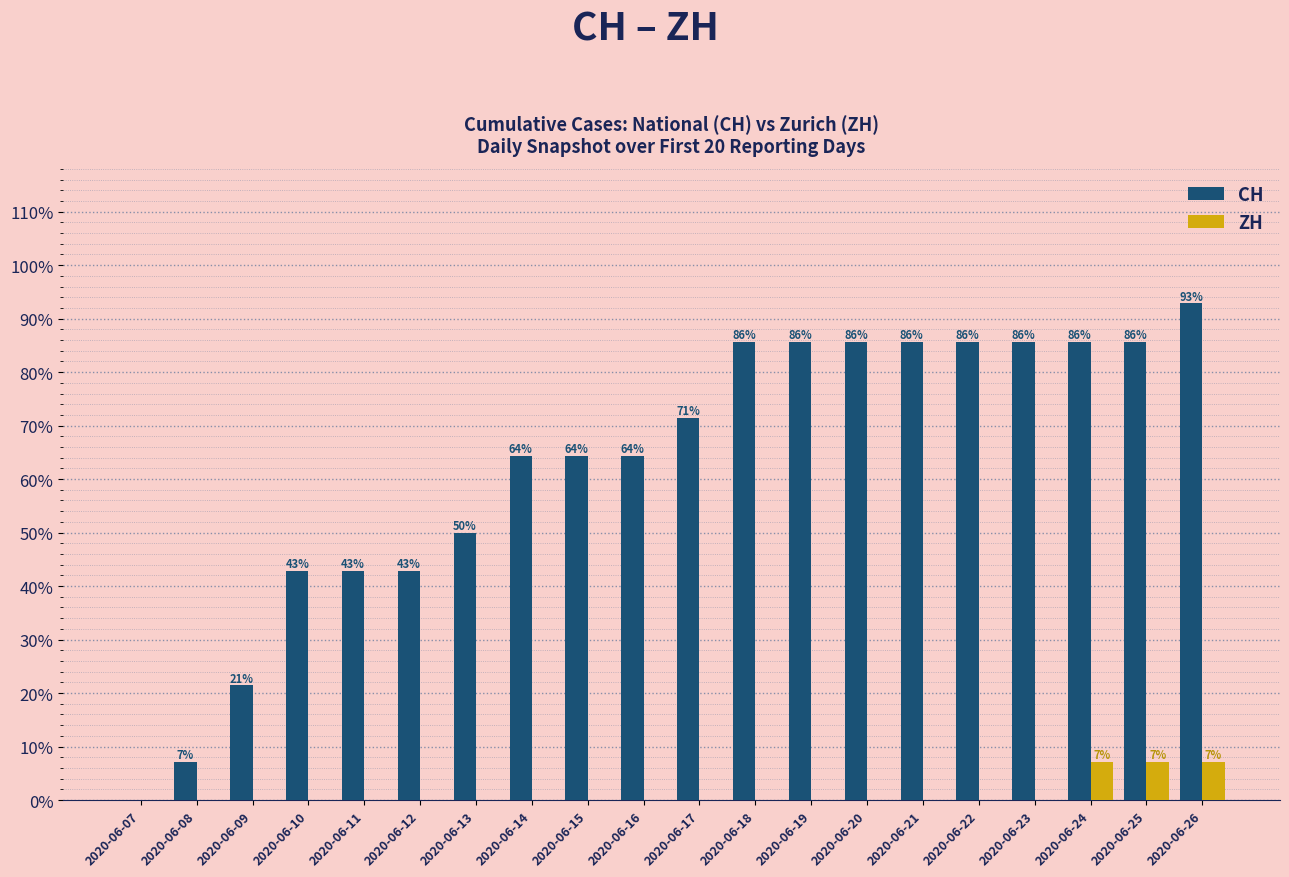

How many groups of bars are there?

20